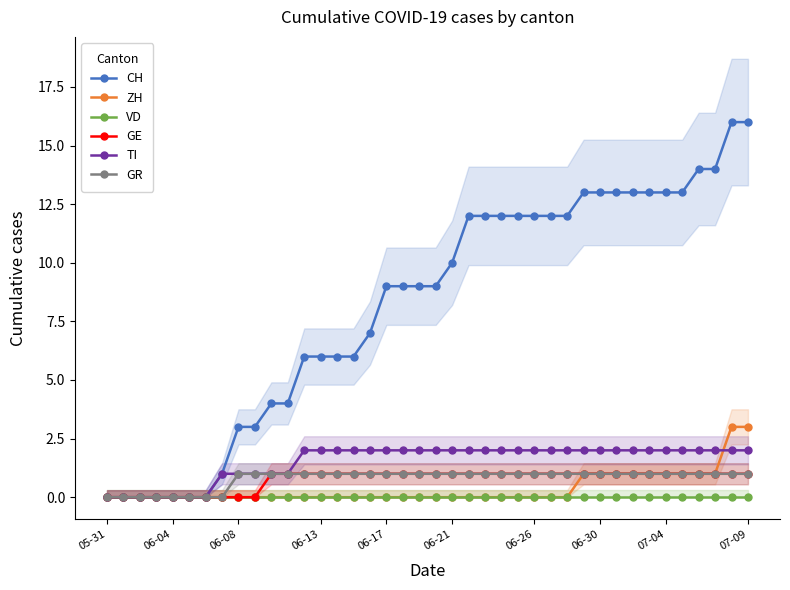

How many values in GE are above zero?

30